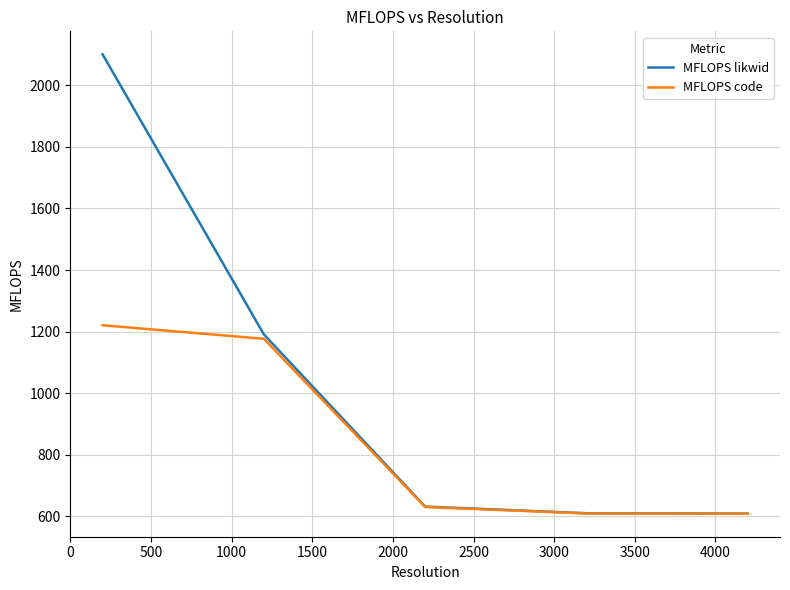

Which series has the largest range (max minus min)?

MFLOPS likwid